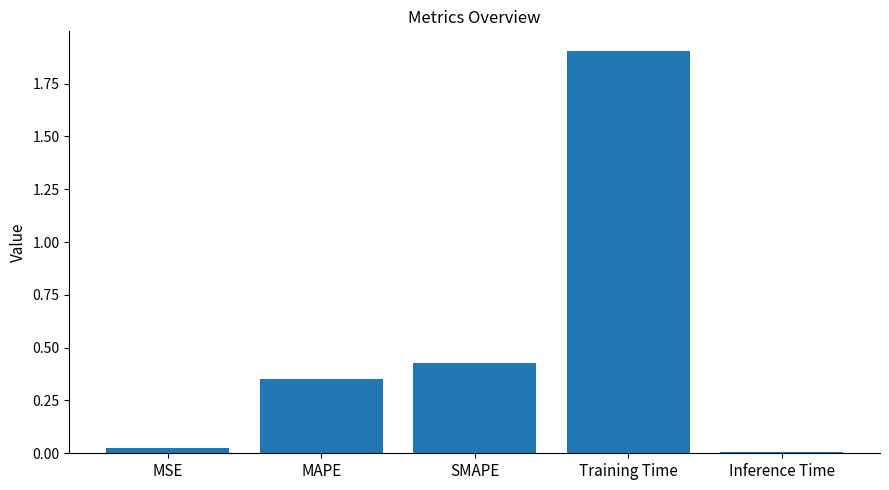

What is the average value?

0.5